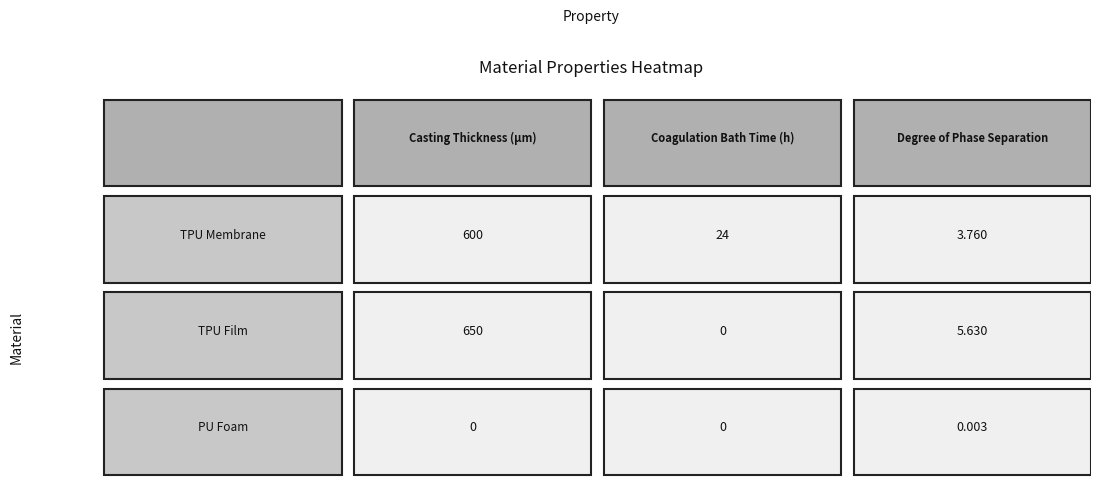

Reading left to right, what are all the values shown in this chart?

TPU Membrane: 0=600.0	1=24.0	2=3.8
TPU Film: 0=650.0	1=0.0	2=5.6
PU Foam: 0=0.0	1=0.0	2=0.0